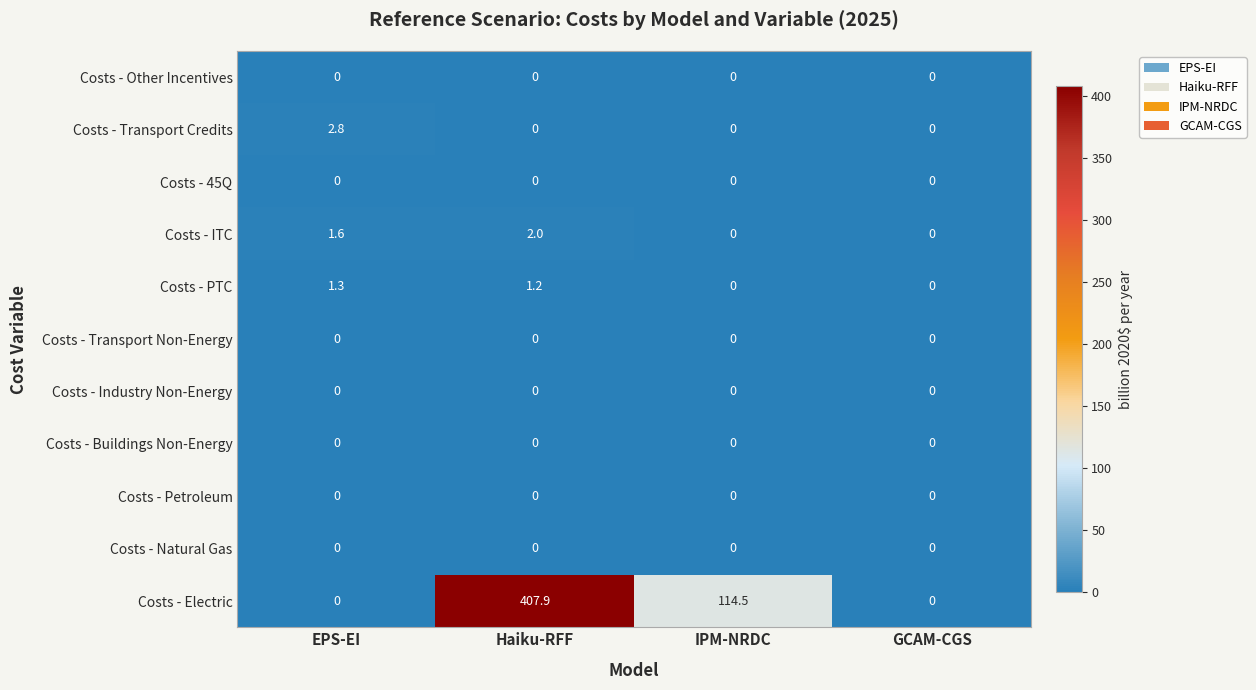

How many Costs - ITC values are between 0 and 2?

4